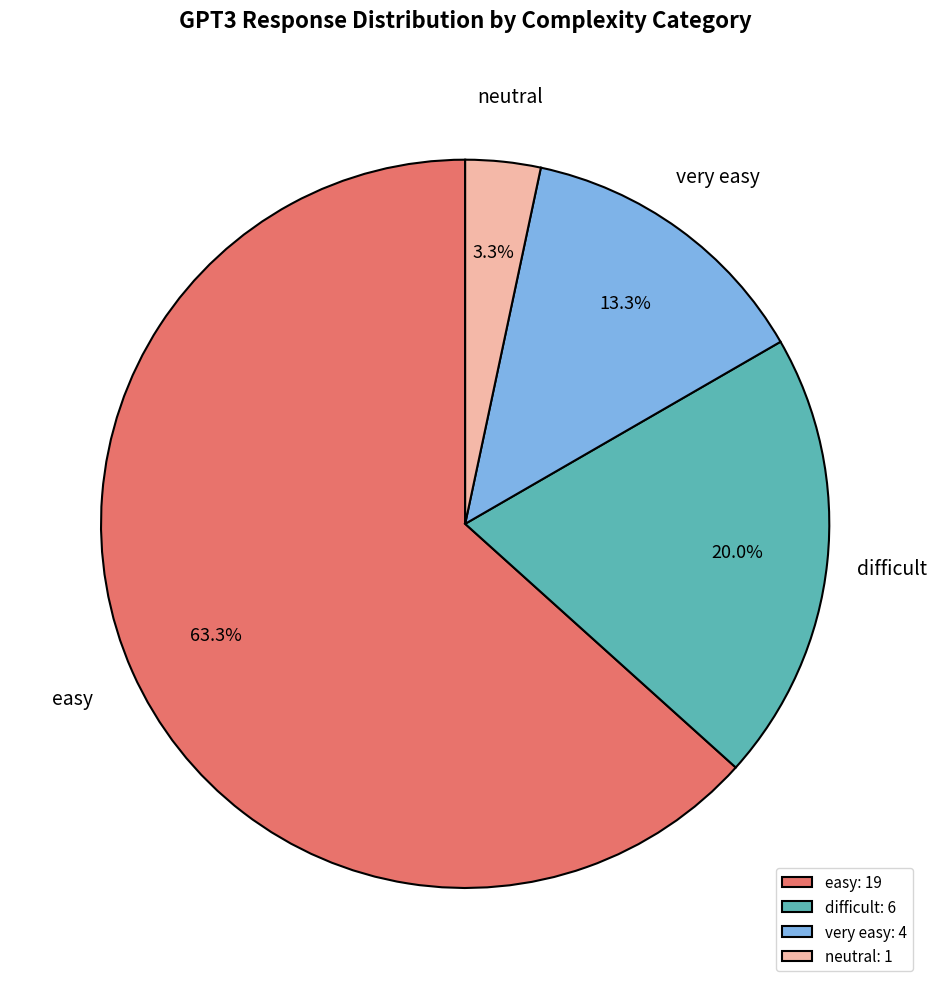

How many segments does this pie chart have?

4